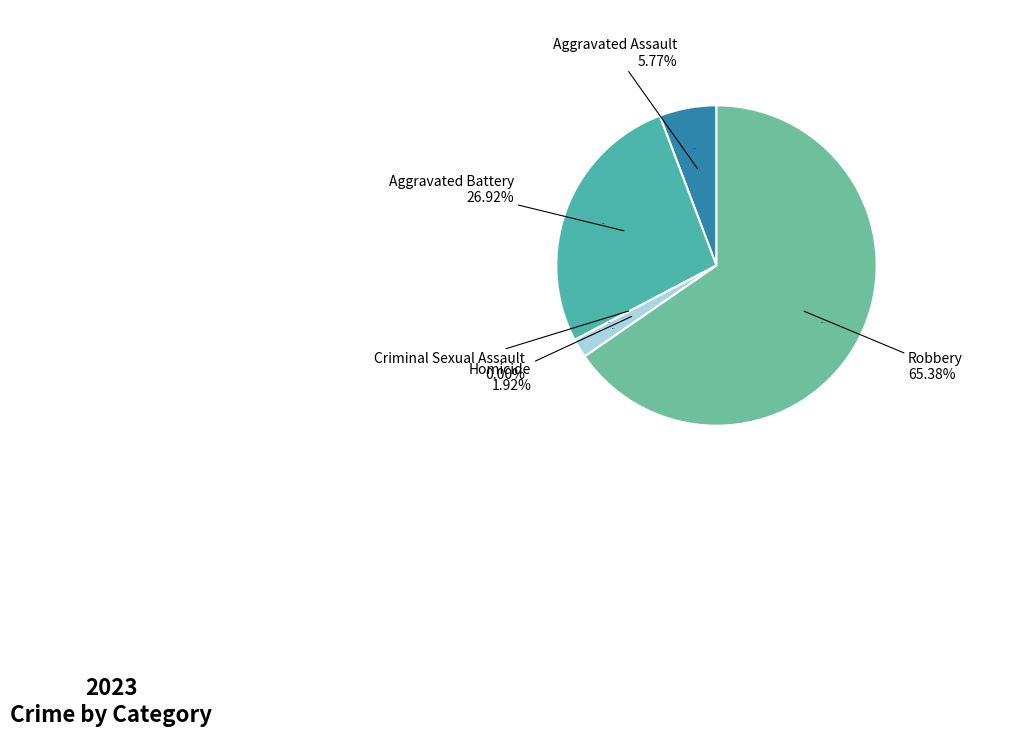

How many segments does this pie chart have?

5